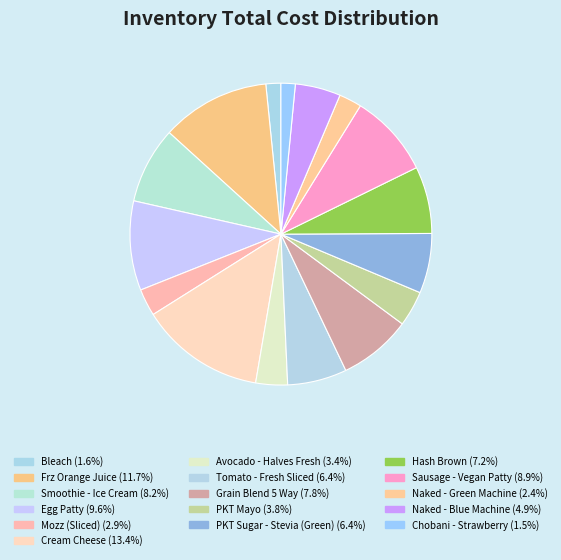

What is the smallest slice in the pie chart?

Chobani - Strawberry